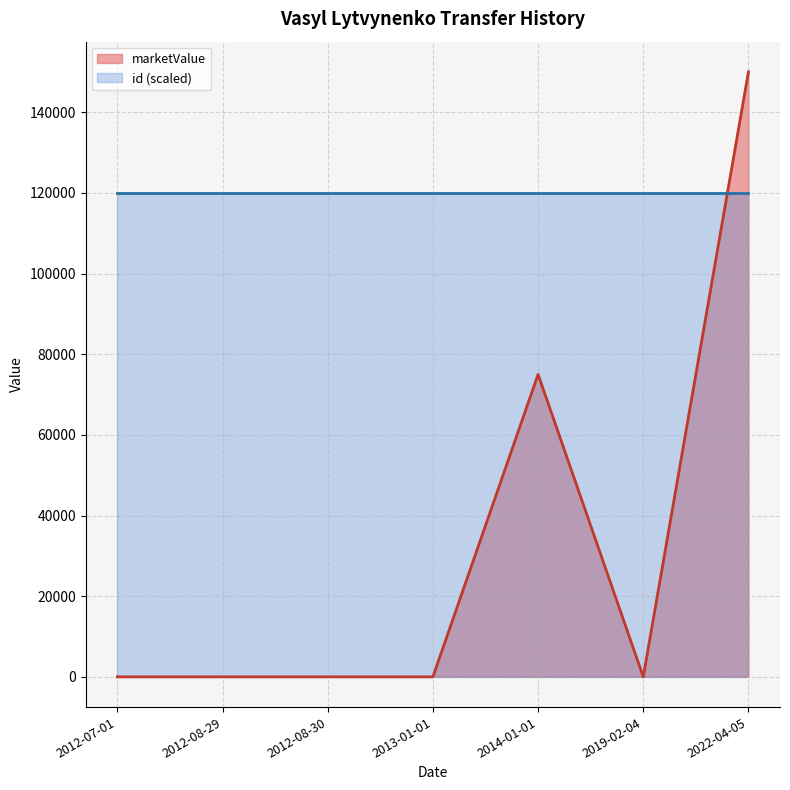

Between 2012-08-30 and 2012-07-01, which is larger?

2012-08-30